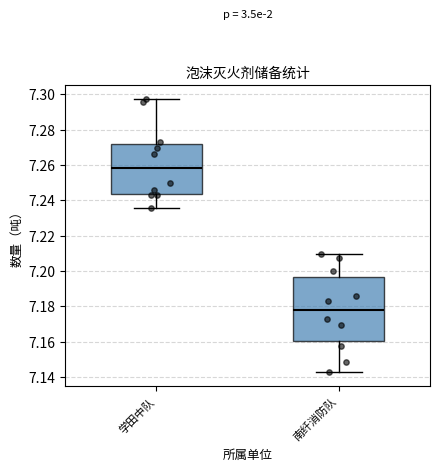

Reading left to right, transcribe this box plot: for each box, give where its median line is, the range the box spans, and where its two whiskers end, as read against the y-axis. The values are not printed on the chart, so give them approximately, as read against the axis.

学田中队: median 7.258, box 7.244 to 7.272, whiskers 7.236 to 7.298
南纤消防队: median 7.178, box 7.160 to 7.196, whiskers 7.142 to 7.210